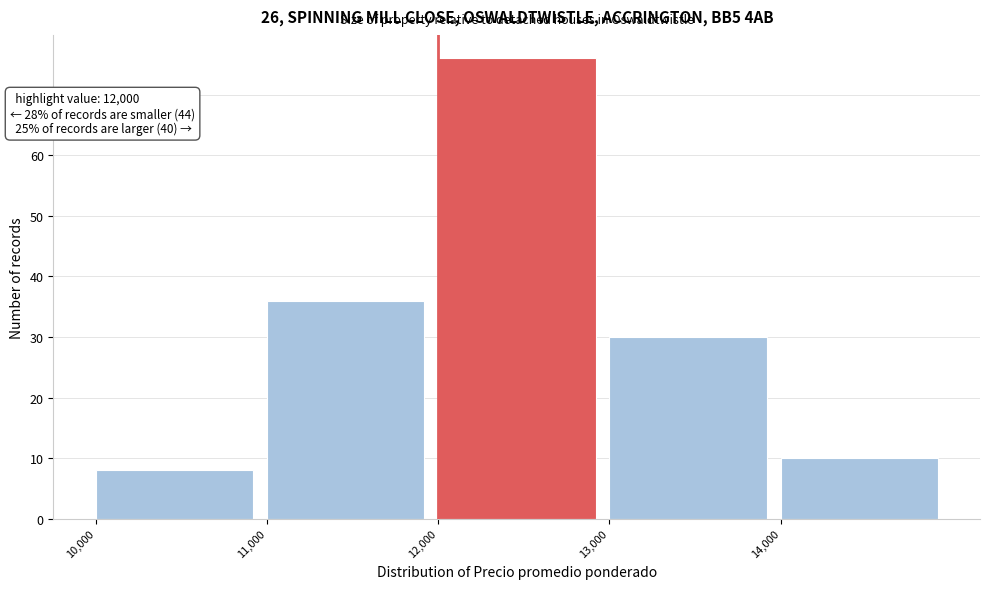

Which range on the x-axis has the tallest bar?

12000 to 13000